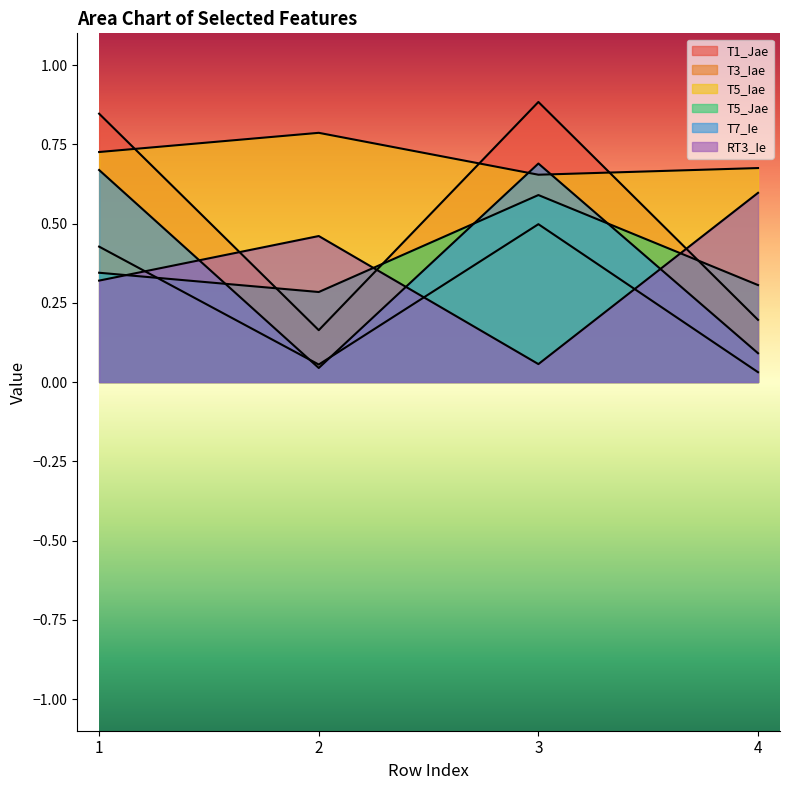

Which series has the widest spread of values?

T1_Jae